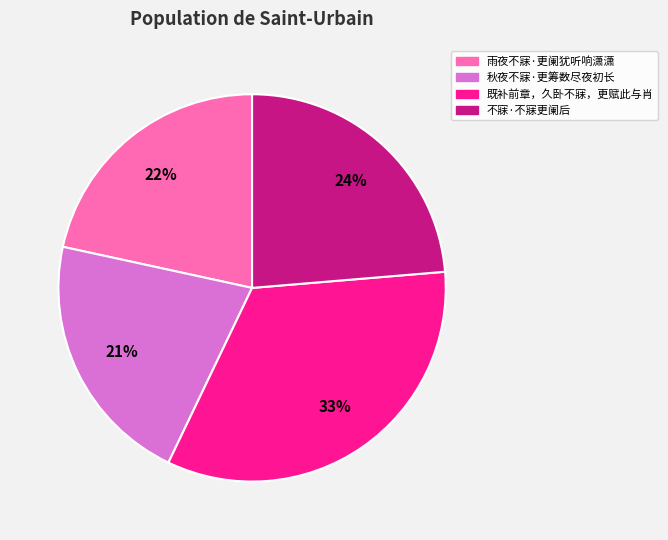

Approximately how many times larger is the value at 雨夜不寐·更阑犹听响潇潇 compared to 秋夜不寐·更筹数尽夜初长?

1.0